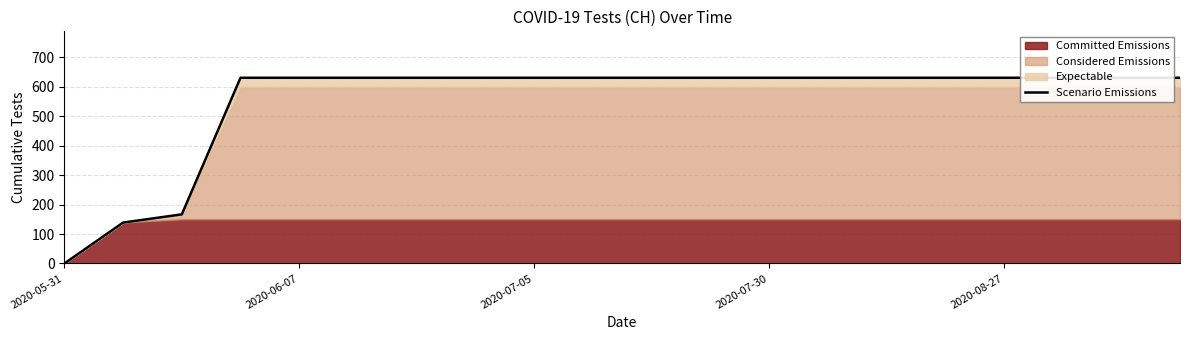

What is the ratio of the value at 5 to the value at 19?

1.0